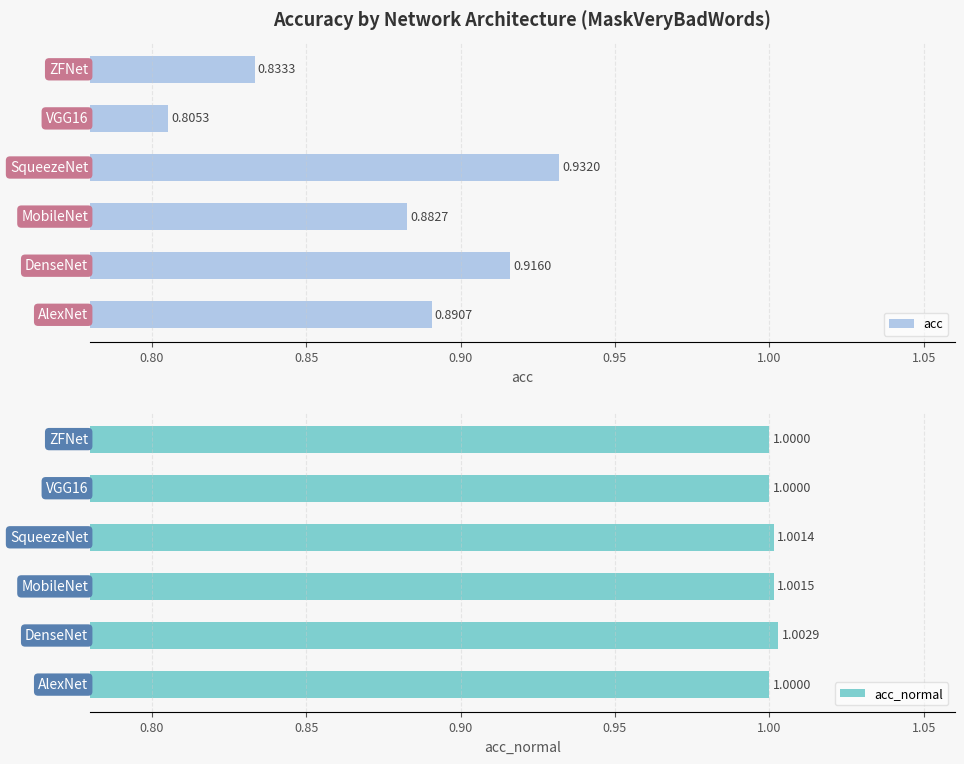

What is the average value of the acc_normal series?

1.0